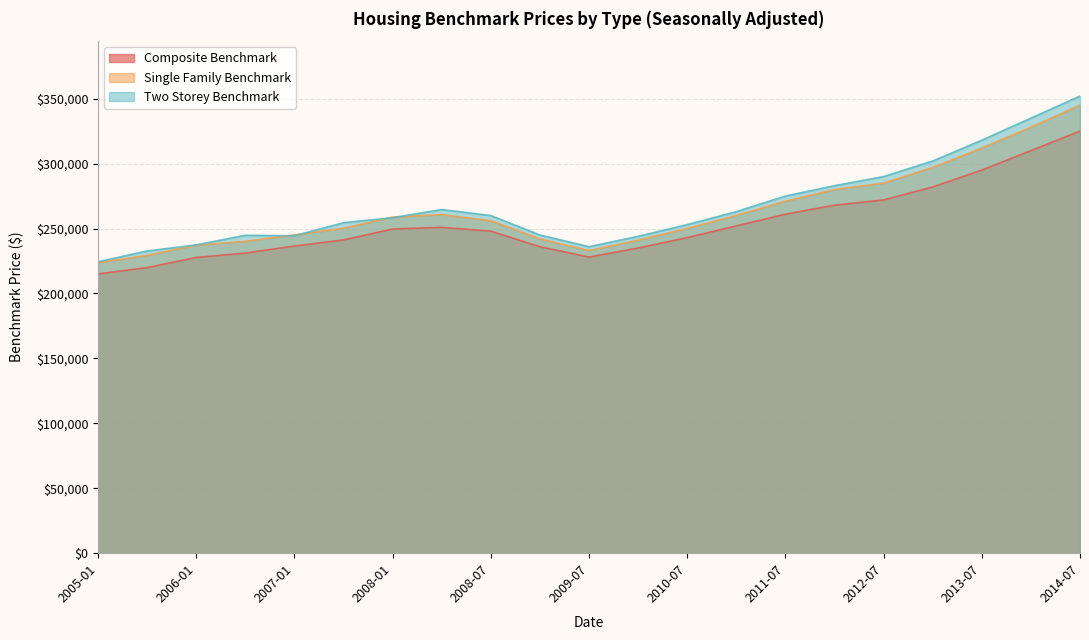

The value of Two Storey Benchmark at 2007-01 is 147604. True or false?

False